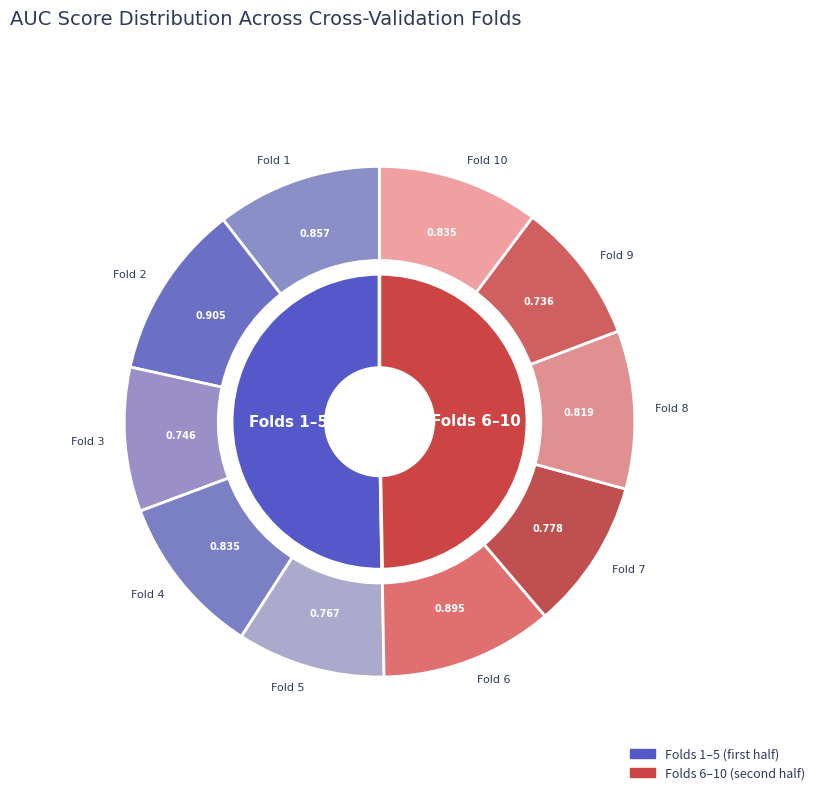

The Fold 10 slice represents 25% of the pie. True or false?

False